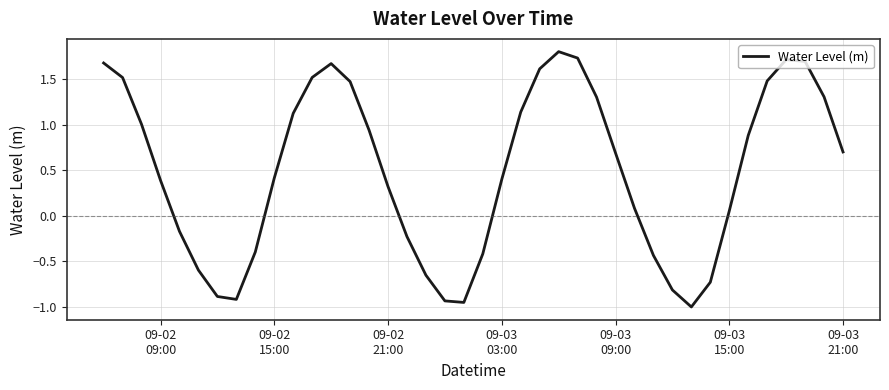

Does the chart display data point markers on the line(s)?

No